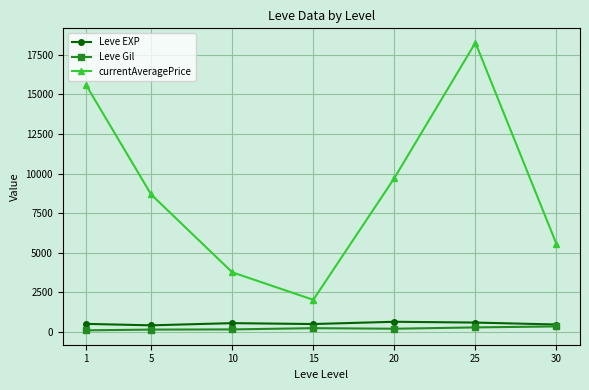

The value of Leve EXP at 25 is 603.3. True or false?

True